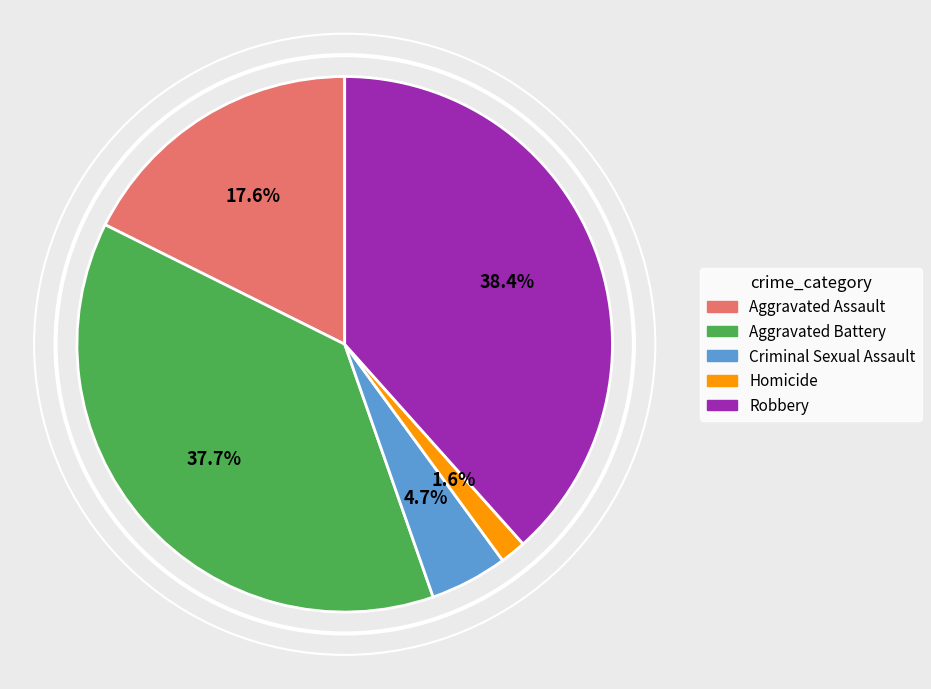

Rank the categories by value from lowest to highest.

Homicide, Criminal Sexual Assault, Aggravated Assault, Aggravated Battery, Robbery